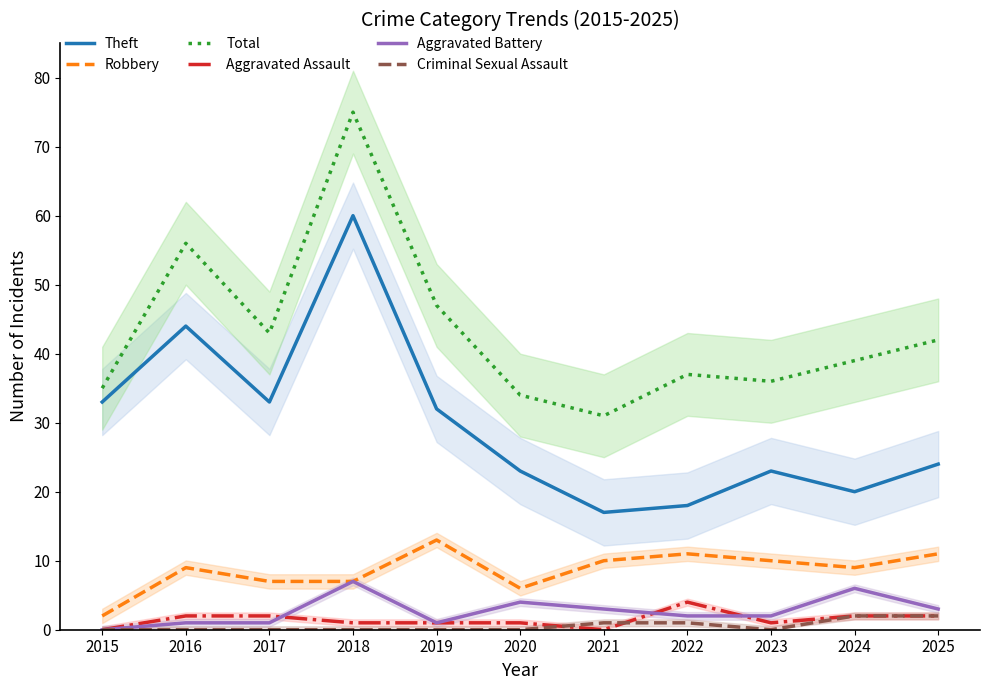

Between which two adjacent categories do Aggravated Battery and Aggravated Assault first intersect?

2017 and 2018